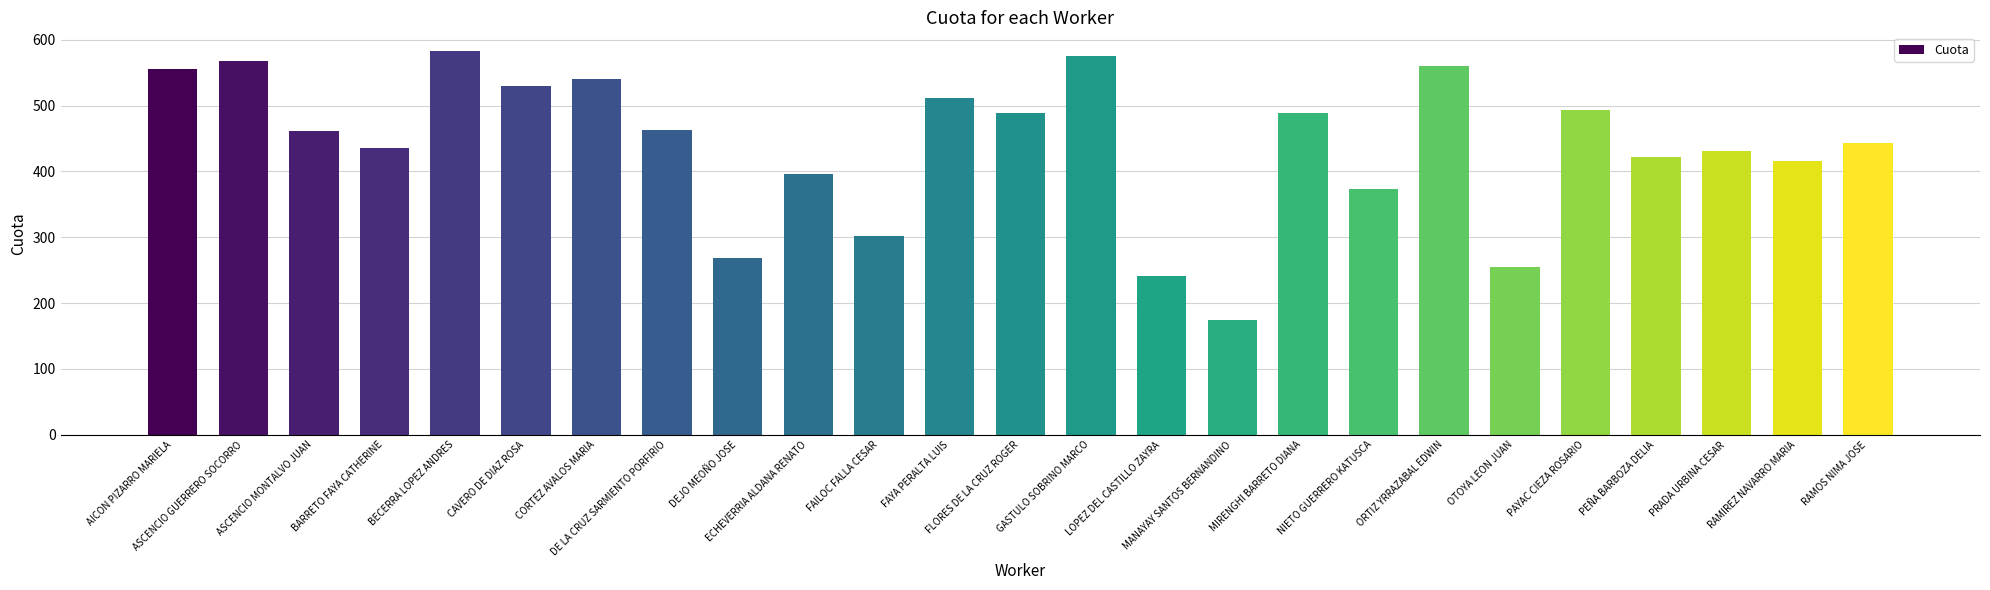

What is the smallest value displayed?

174.2